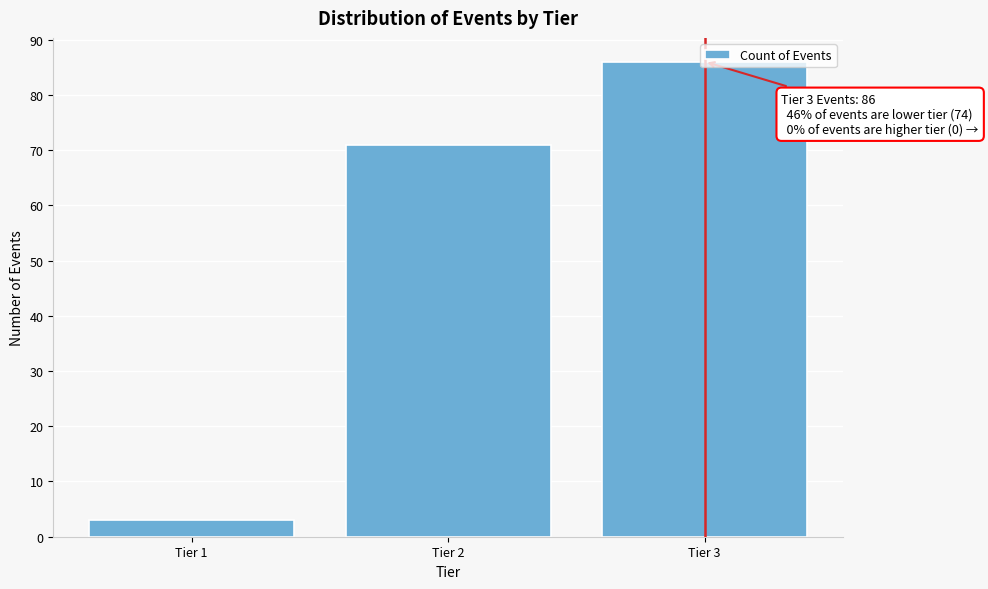

What is the change in value from Tier 2 to Tier 3?

+15